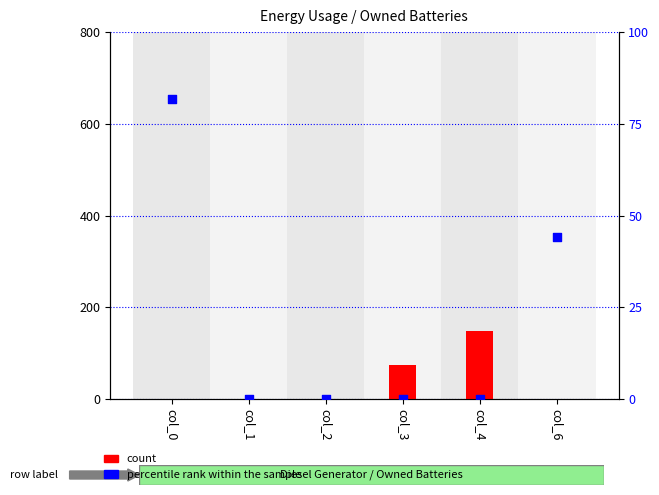

Which series has the largest total across all categories?

count